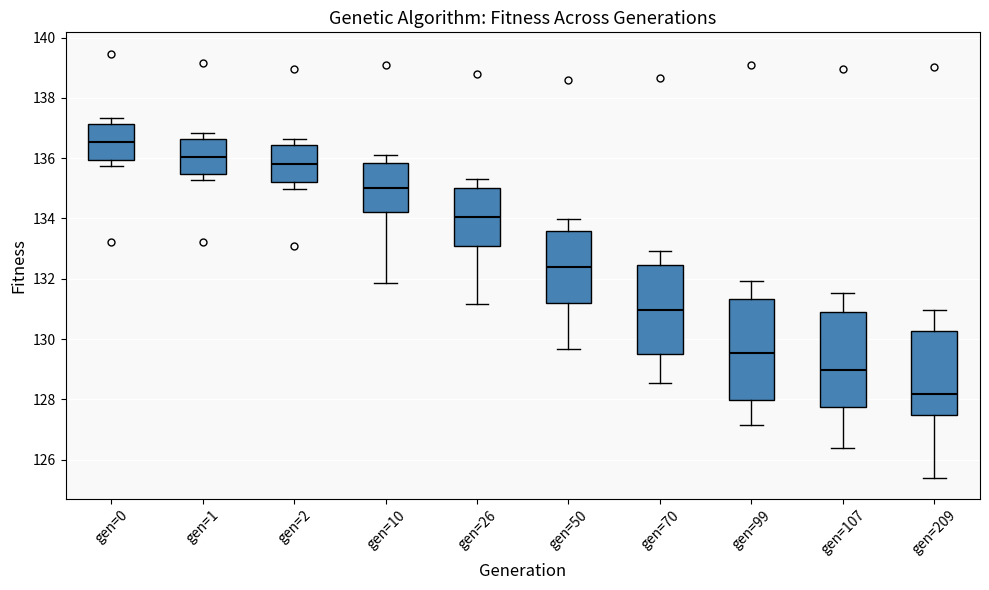

Which box is the tallest, from its lower edge to its upper edge?

gen=99